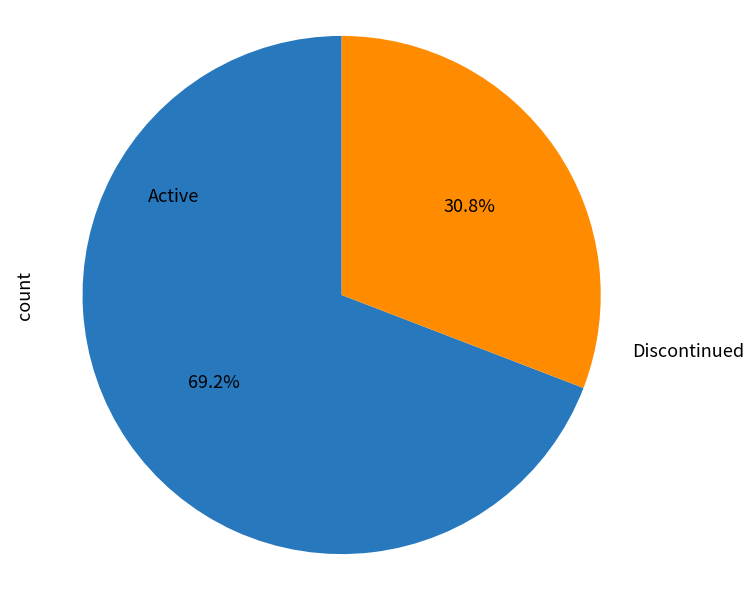

Rank the categories by value from highest to lowest.

Active, Discontinued